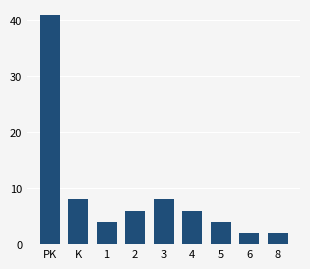

Reading left to right, extract all data points from this chart.

PK=41	K=8	1=4	2=6	3=8	4=6	5=4	6=2	8=2